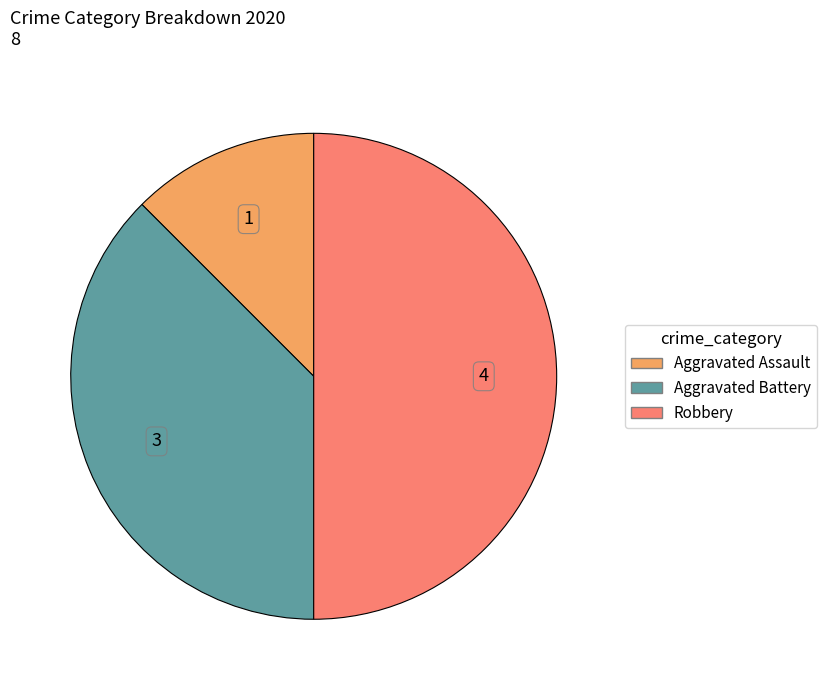

What is the ratio of the value at Aggravated Assault to the value at Aggravated Battery?

0.3